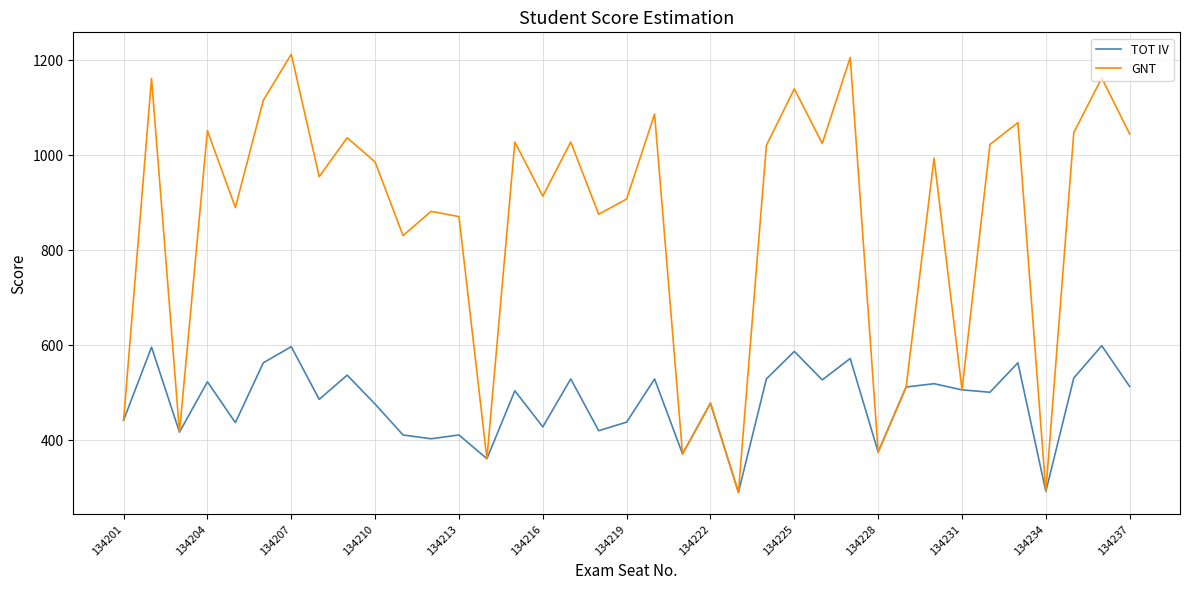

Which series has the widest spread of values?

GNT